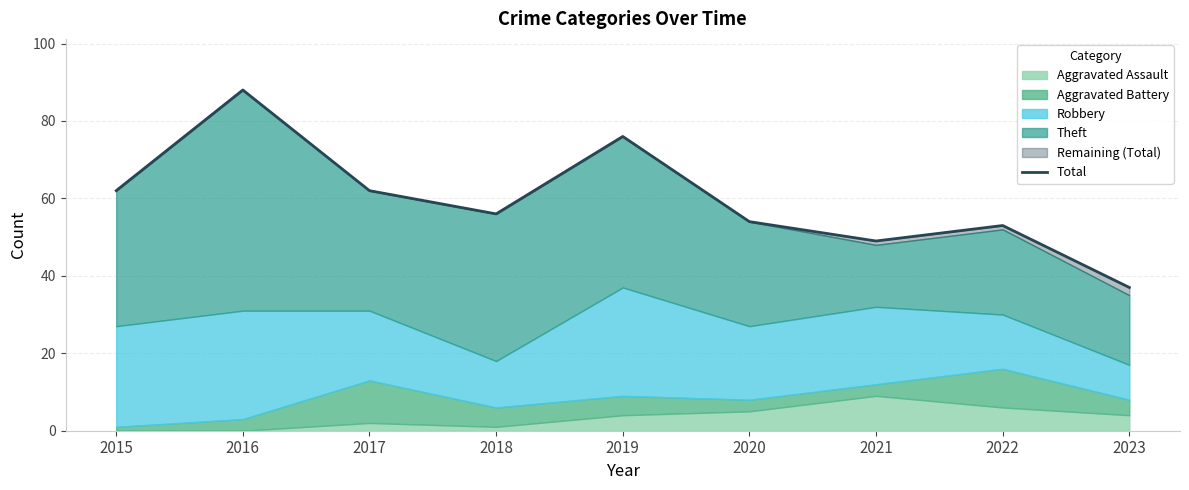

Reading left to right, what are all the values shown in this chart?

2015=62	2016=88	2017=62	2018=56	2019=76	2020=54	2021=49	2022=53	2023=37